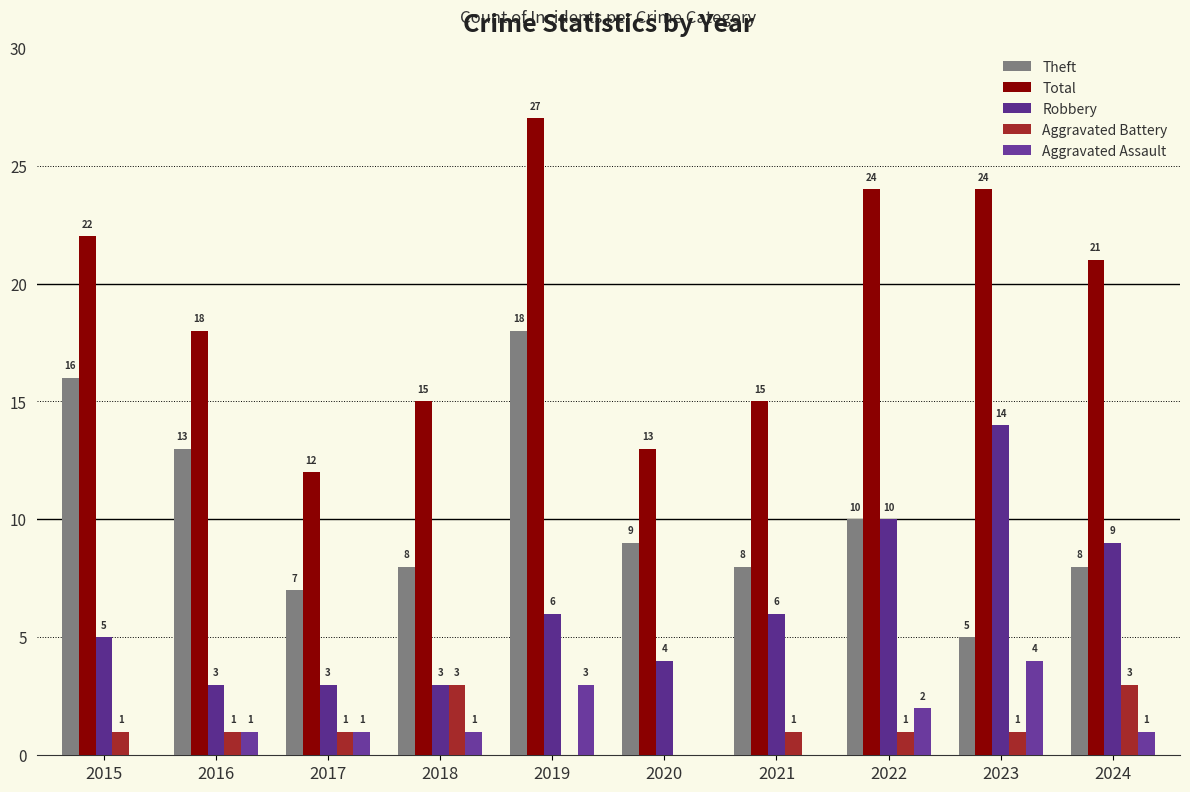

Rank the series at 2020 from highest to lowest value.

Total, Theft, Robbery, Aggravated Battery, Aggravated Assault